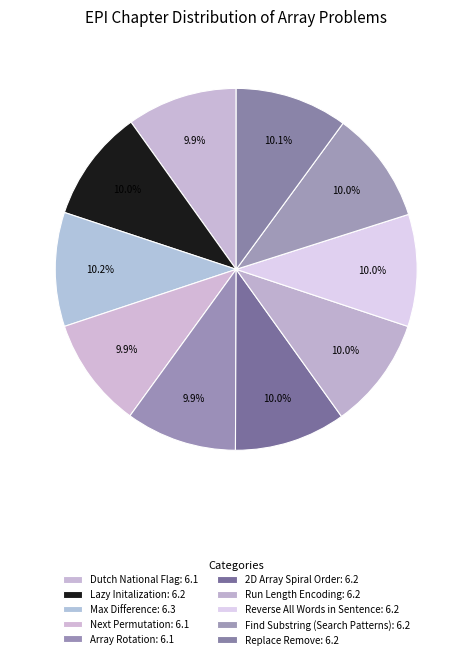

Is it true that Next Permutation is 19% of the pie?

False